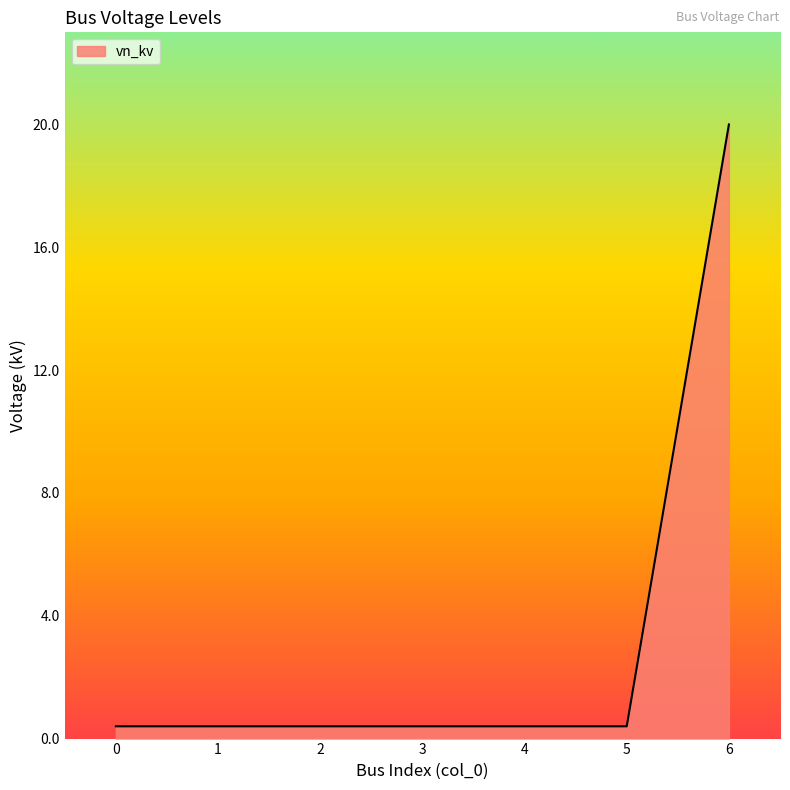

What is the sum of all values?

22.4